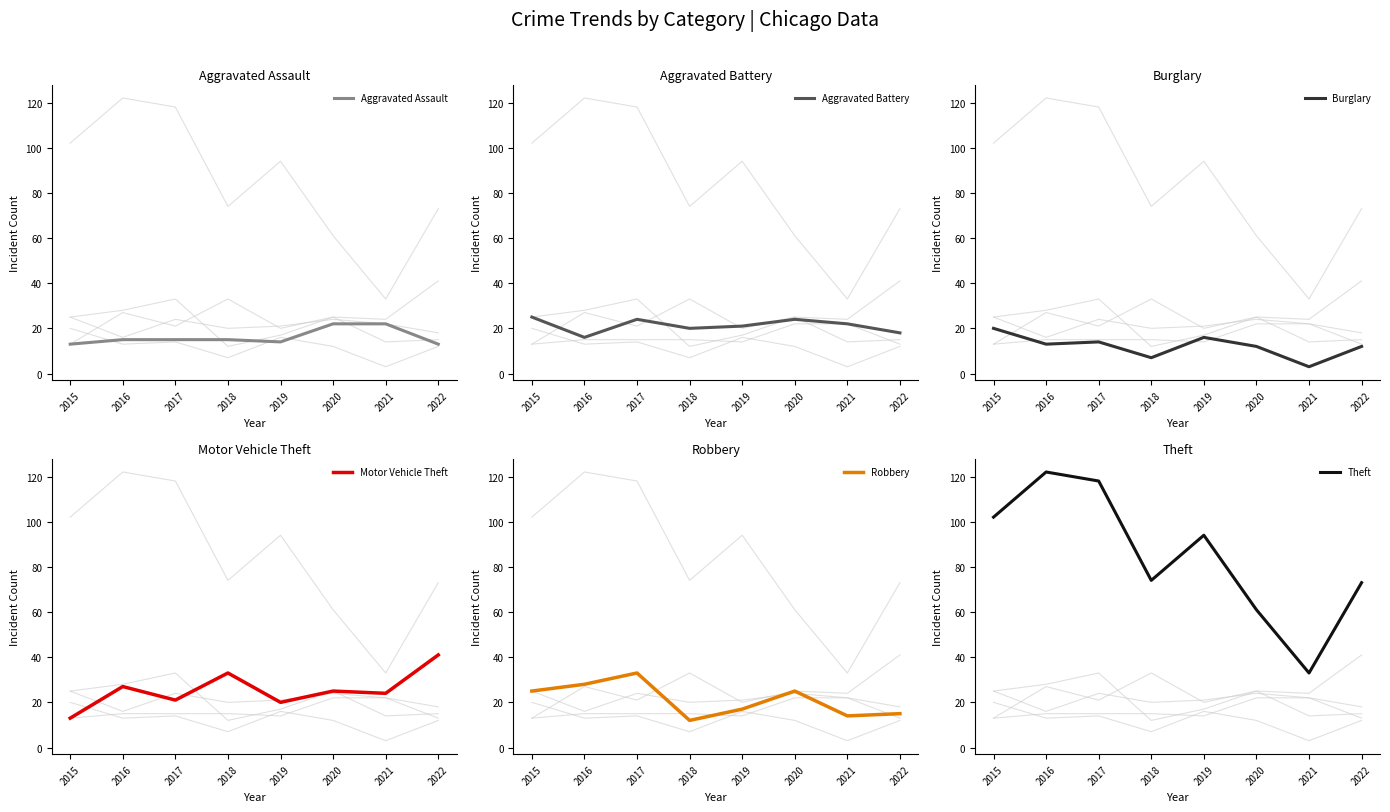

Is this an area chart (filled region under the line)?

No